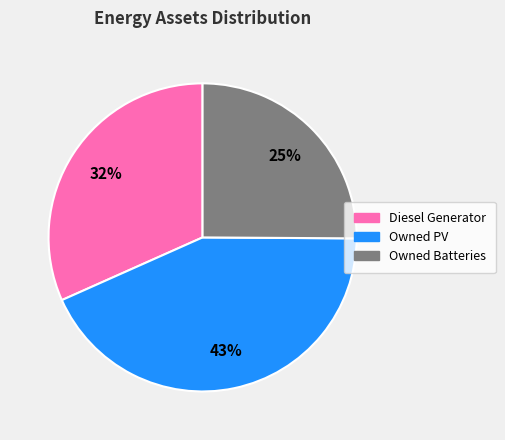

Is Owned PV the majority of the pie?

No